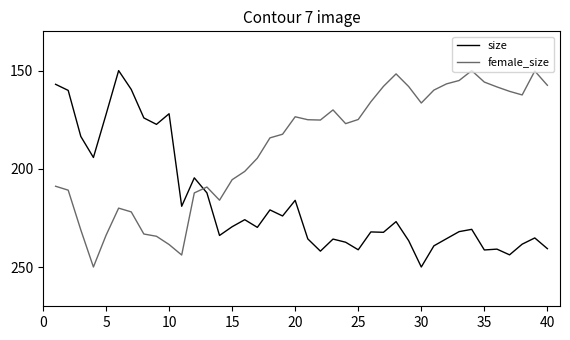

Rank the series by their average value, from lowest to highest.

female_size, size